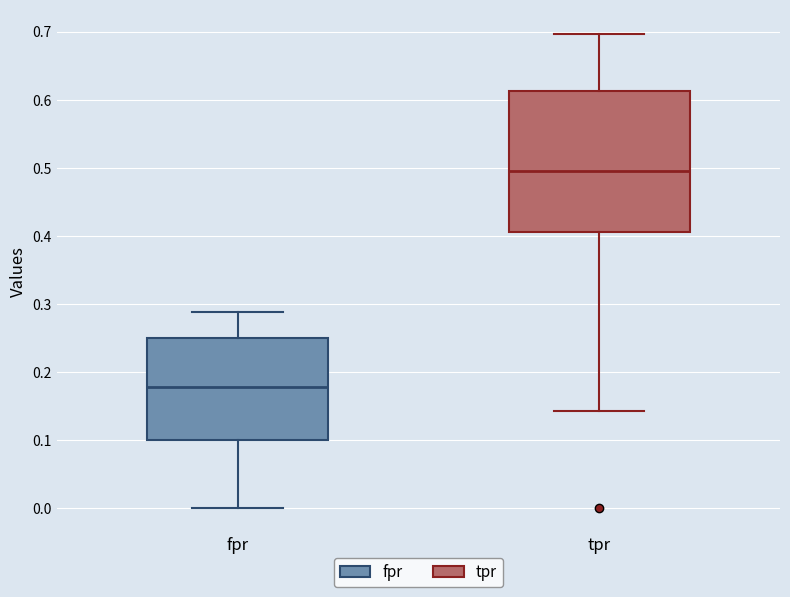

Reading left to right, transcribe this box plot: for each box, give where its median line is, the range the box spans, and where its two whiskers end, as read against the y-axis. The values are not printed on the chart, so give them approximately, as read against the axis.

fpr: median 0.18, box 0.10 to 0.25, whiskers 0.00 to 0.29
tpr: median 0.49, box 0.41 to 0.61, whiskers 0.14 to 0.70